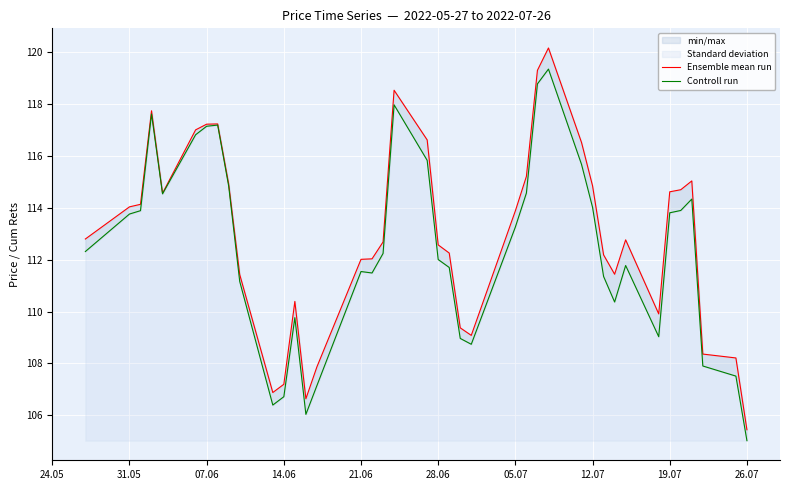

Is the value of Controll run at 10 greater than the value of Ensemble mean run at 35?

No